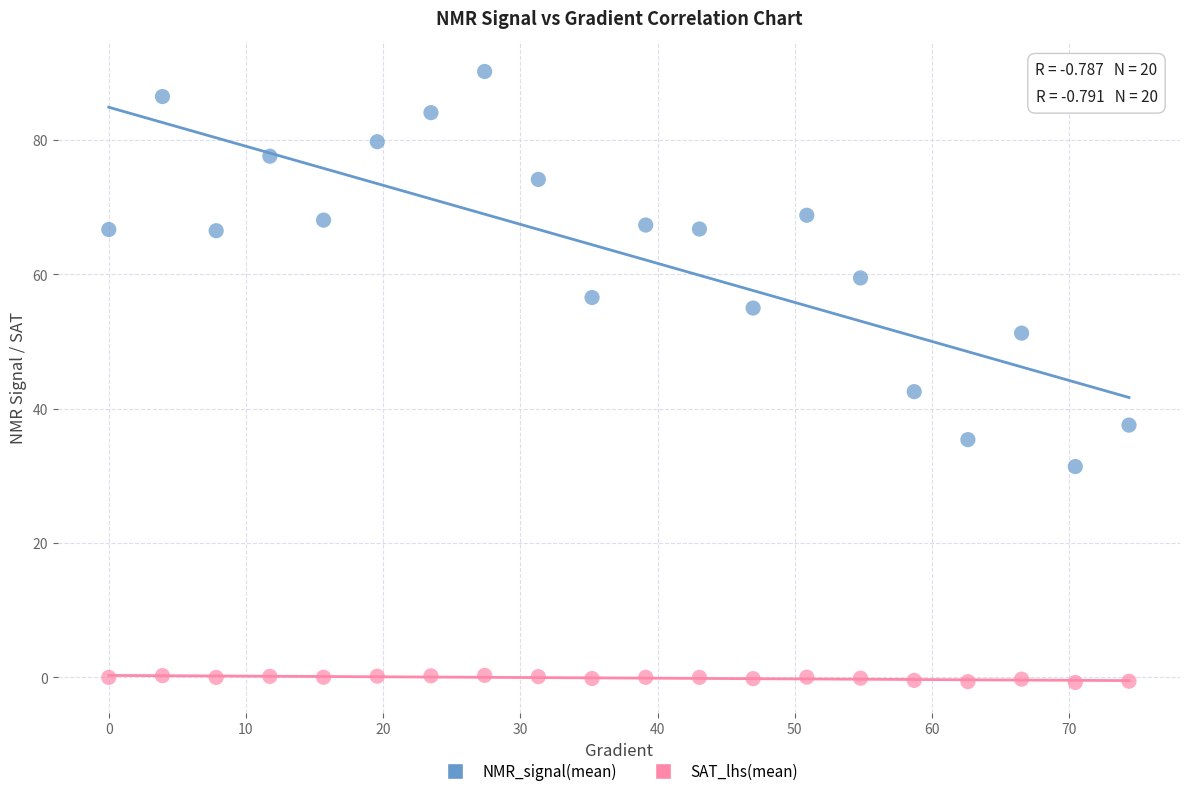

Which series has the largest Y range (max minus min)?

NMR_signal(mean)